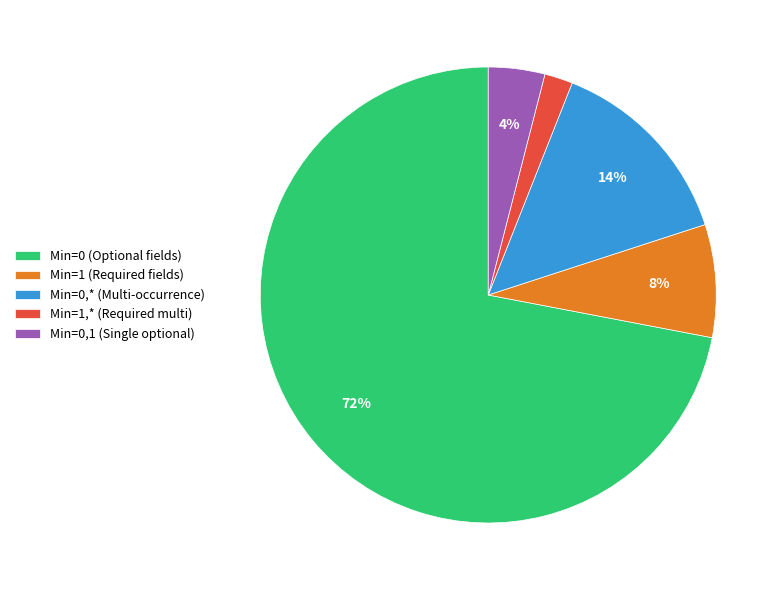

How many slices are in this pie chart?

5